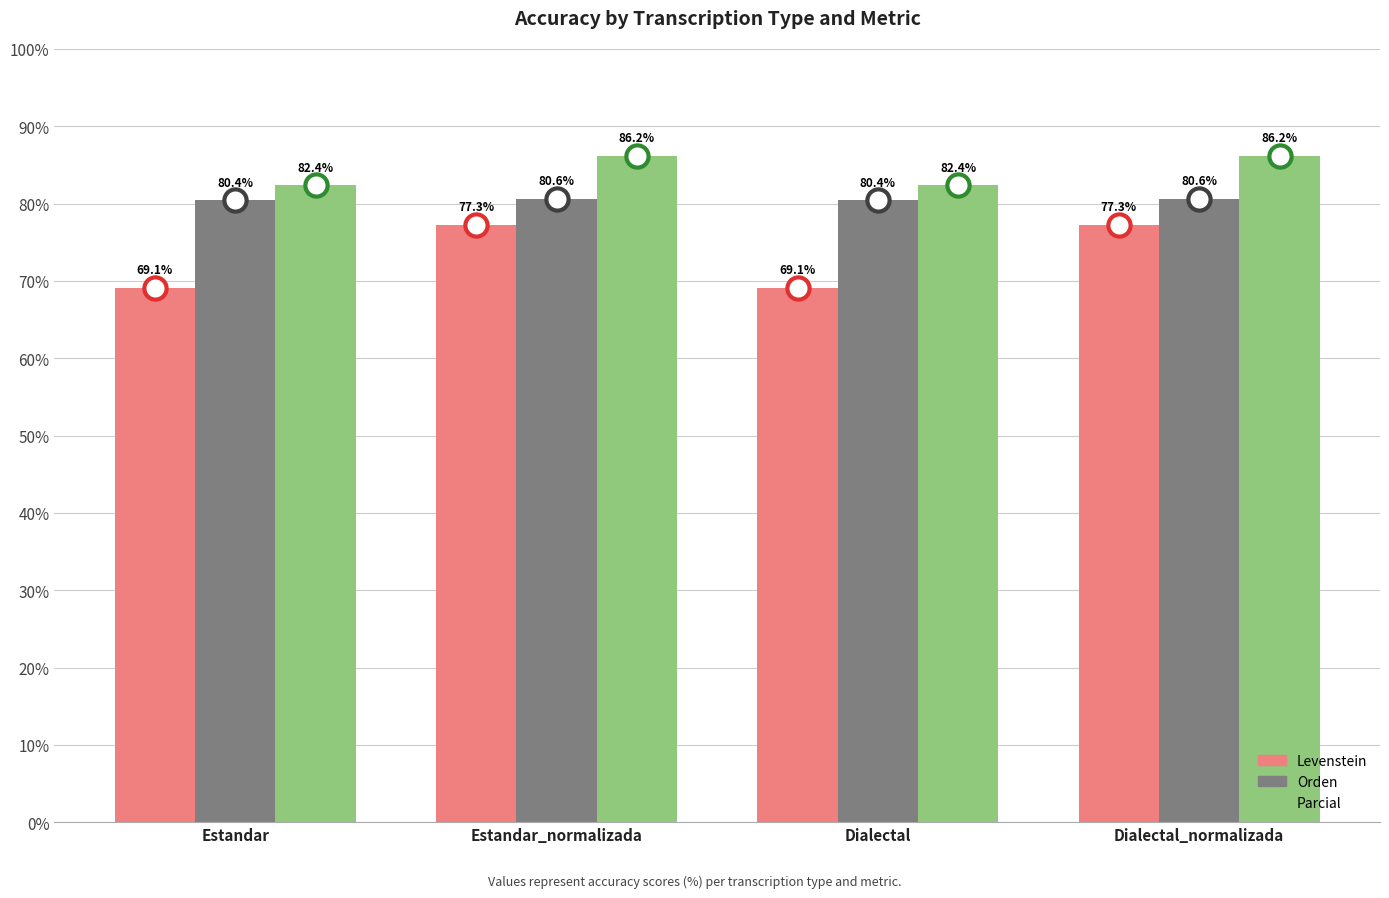

Between Estandar and Estandar_normalizada, which series saw the biggest shift?

Levenstein